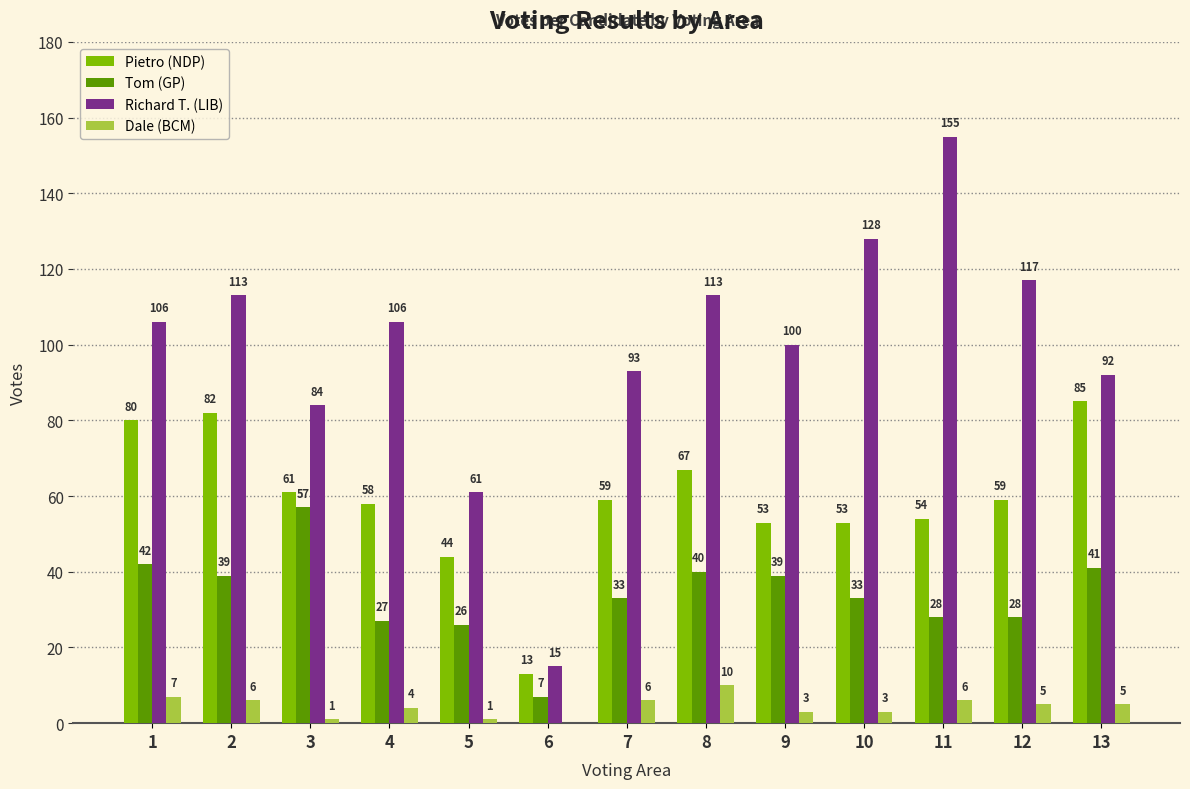

The Tom (GP) series shows 19 at 9. True or false?

False